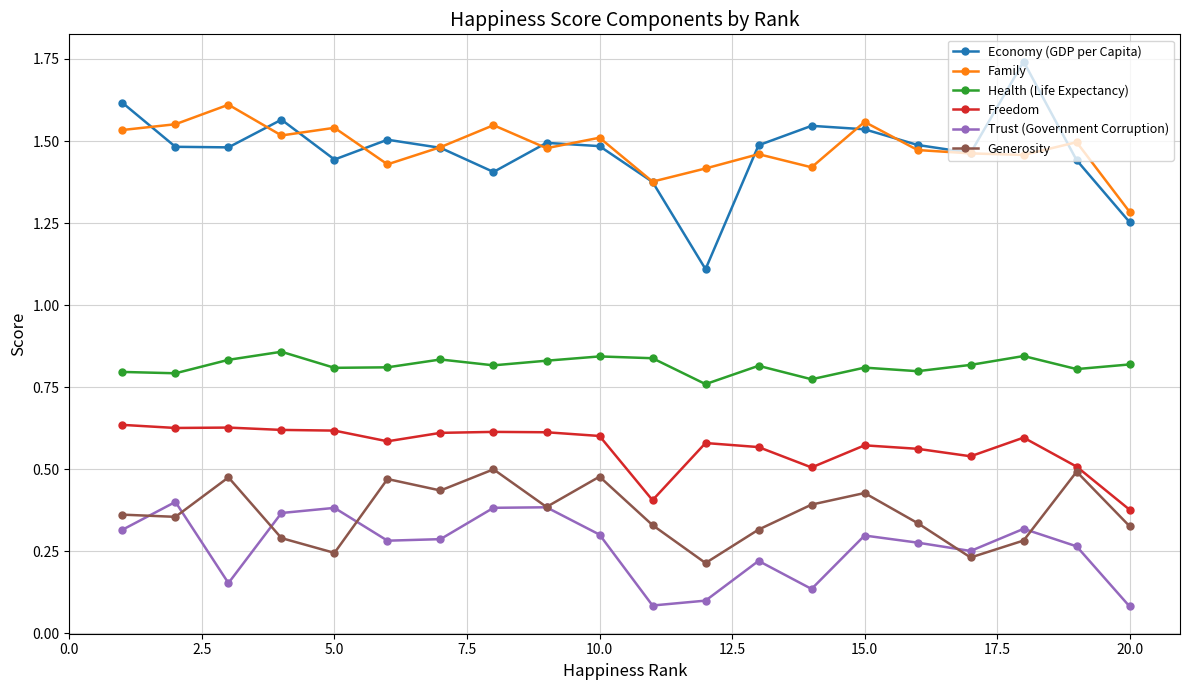

Does the chart display data point markers on the line(s)?

Yes